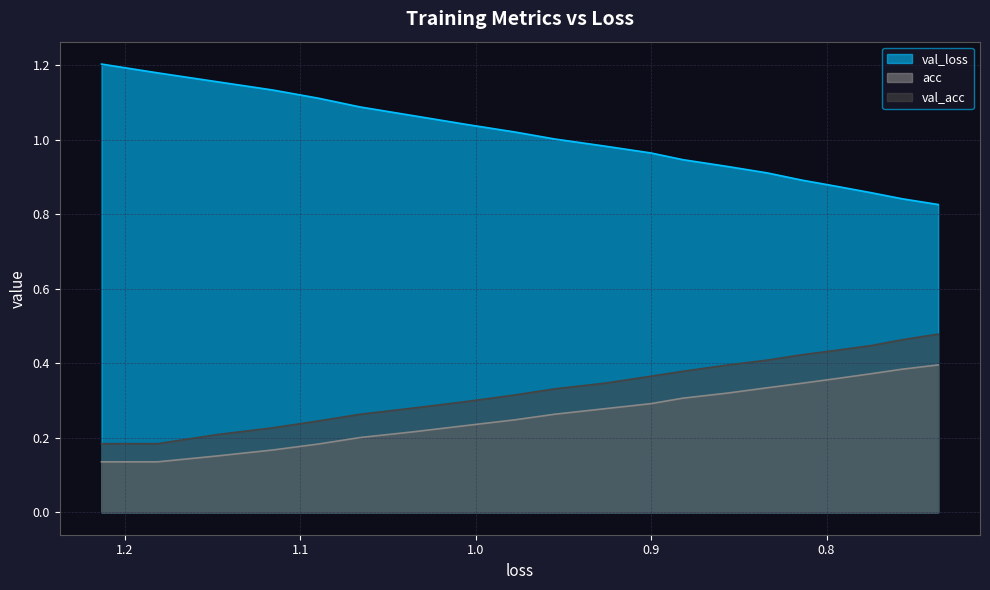

True or false: acc has more than 0 interior local peaks.

False